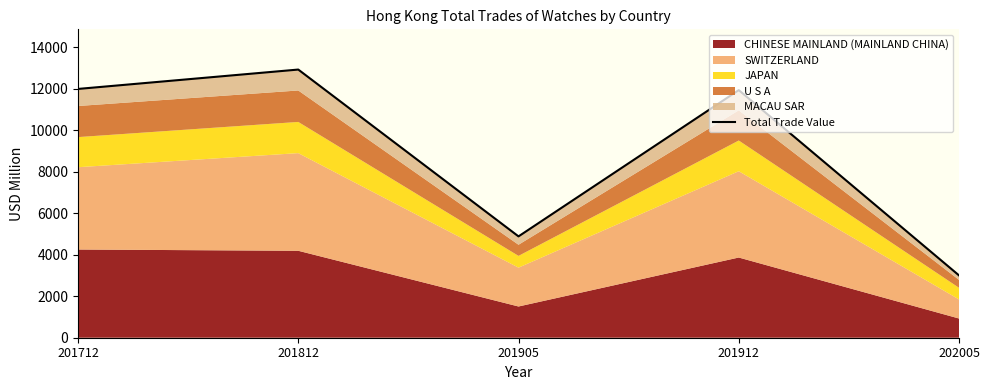

How many data points are above 11932?

3